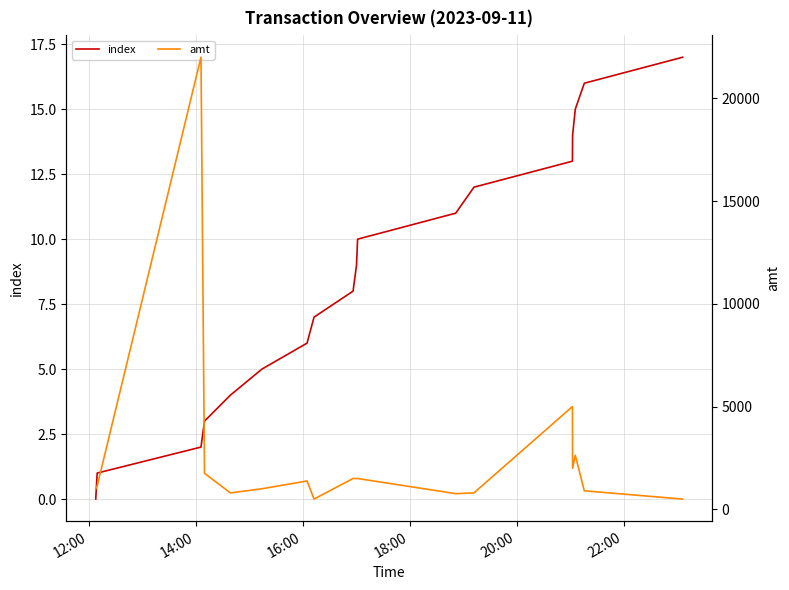

What are all the series names shown in the legend?

index, amt